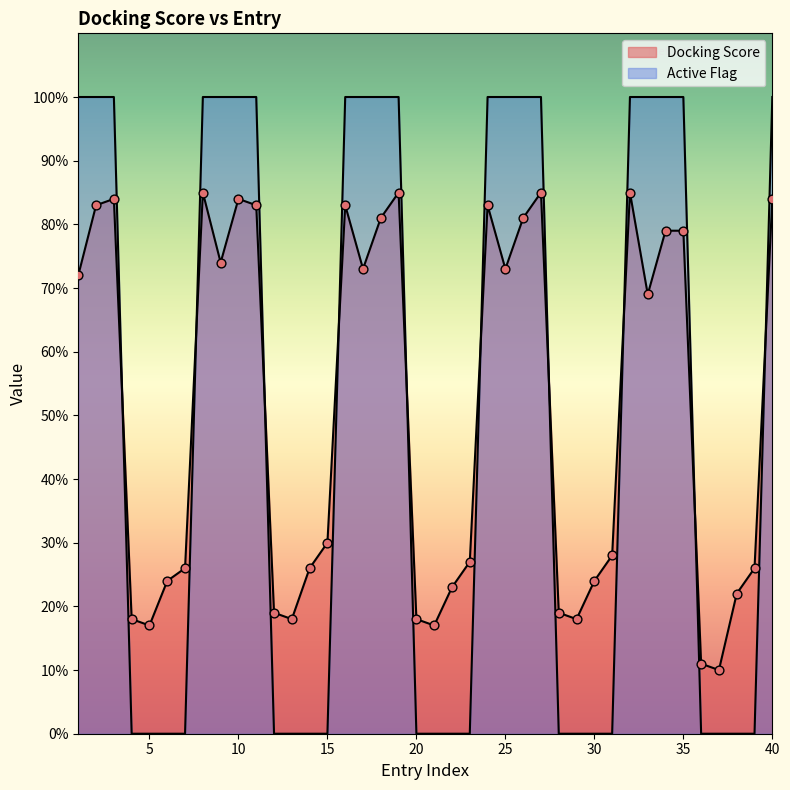

What are all the series names shown in the legend?

Docking Score, Active Flag